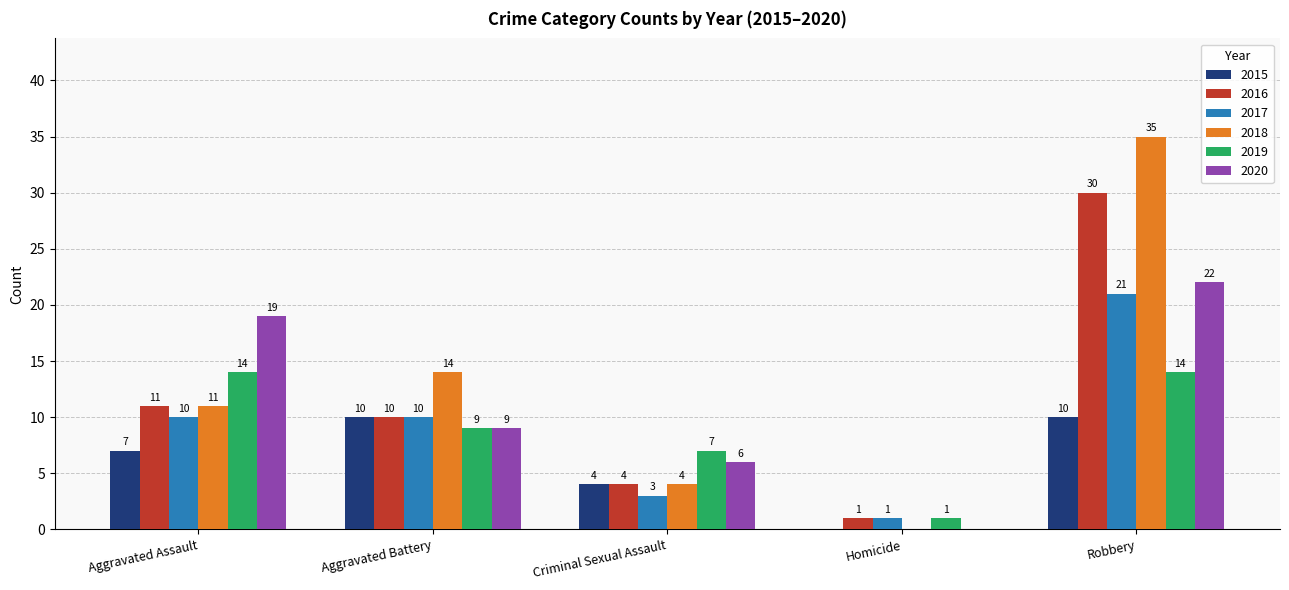

Is the value of 2019 at Robbery greater than the value of 2015 at Criminal Sexual Assault?

Yes